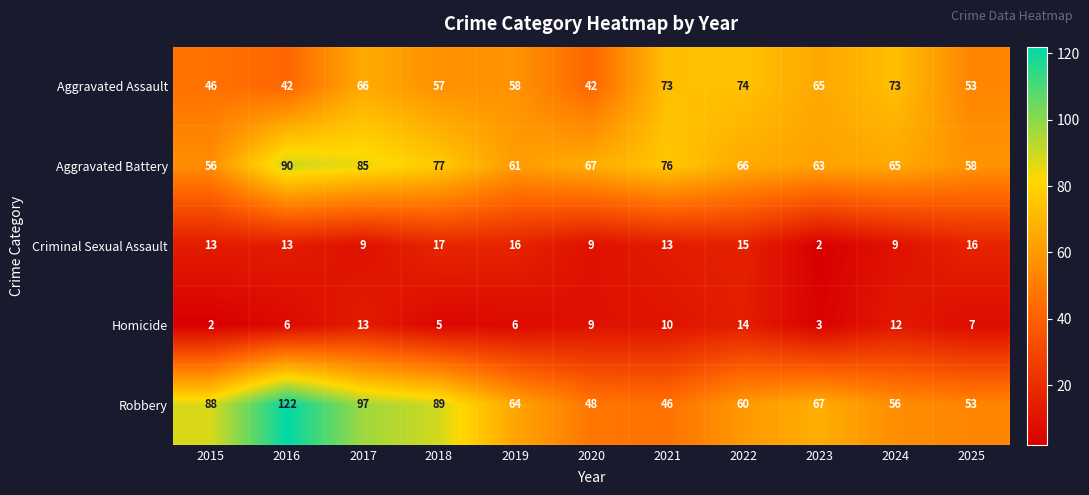

What is the sum of the Criminal Sexual Assault values at 2025 and 2016?

29